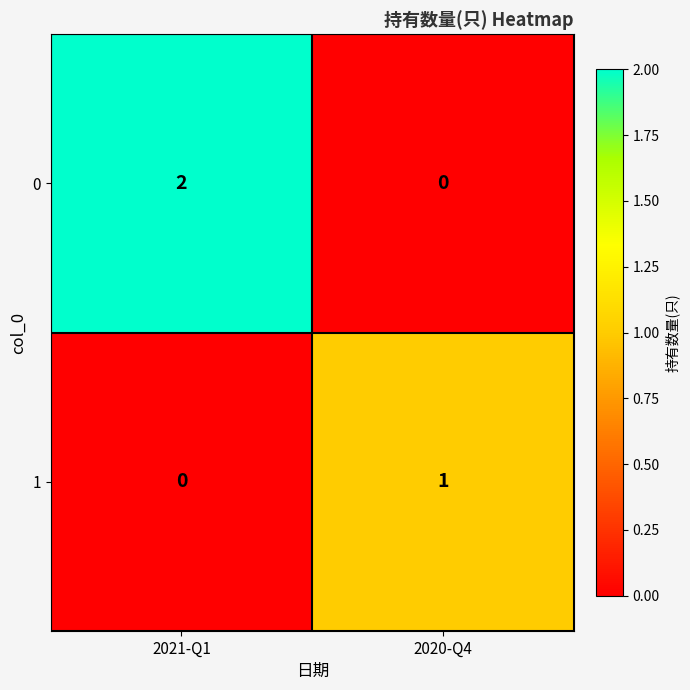

Which series has the widest spread of values?

0